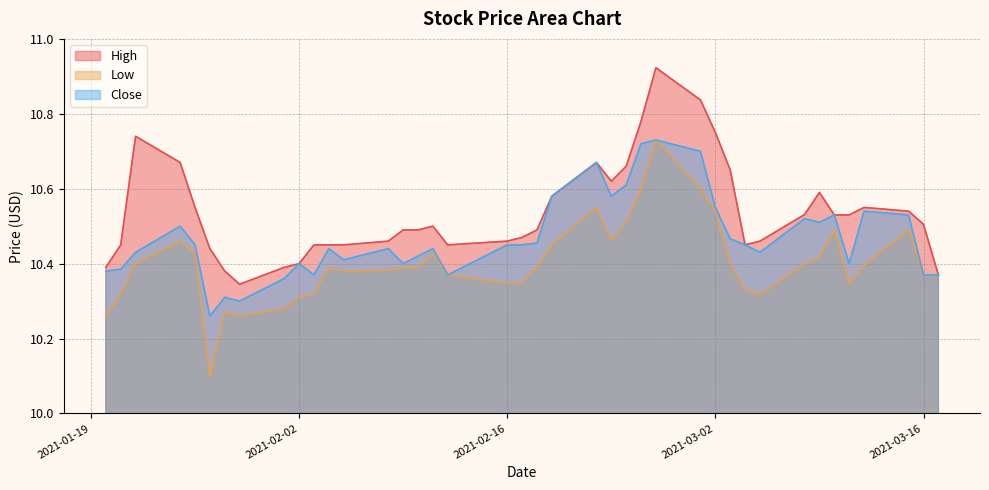

Does the chart display data point markers on the line(s)?

No